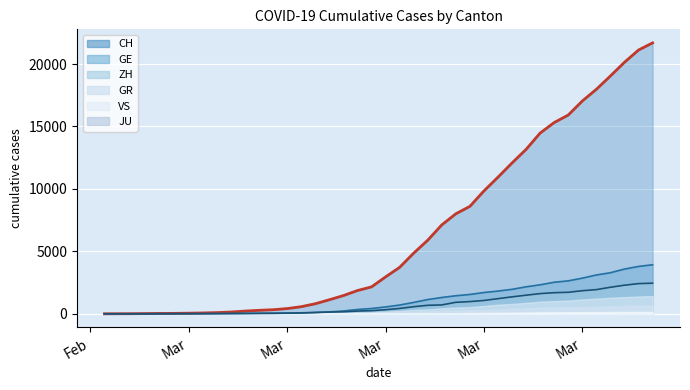

How many lines are shown in the chart?

6